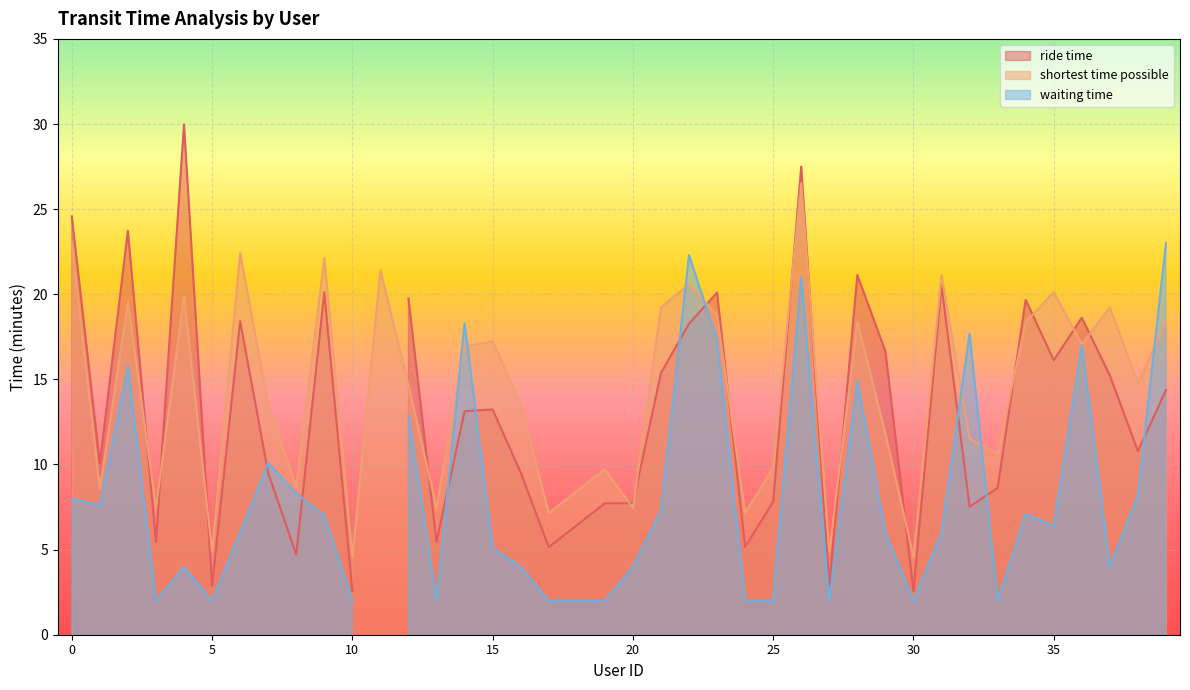

Between 14 and 37, which is larger?

37